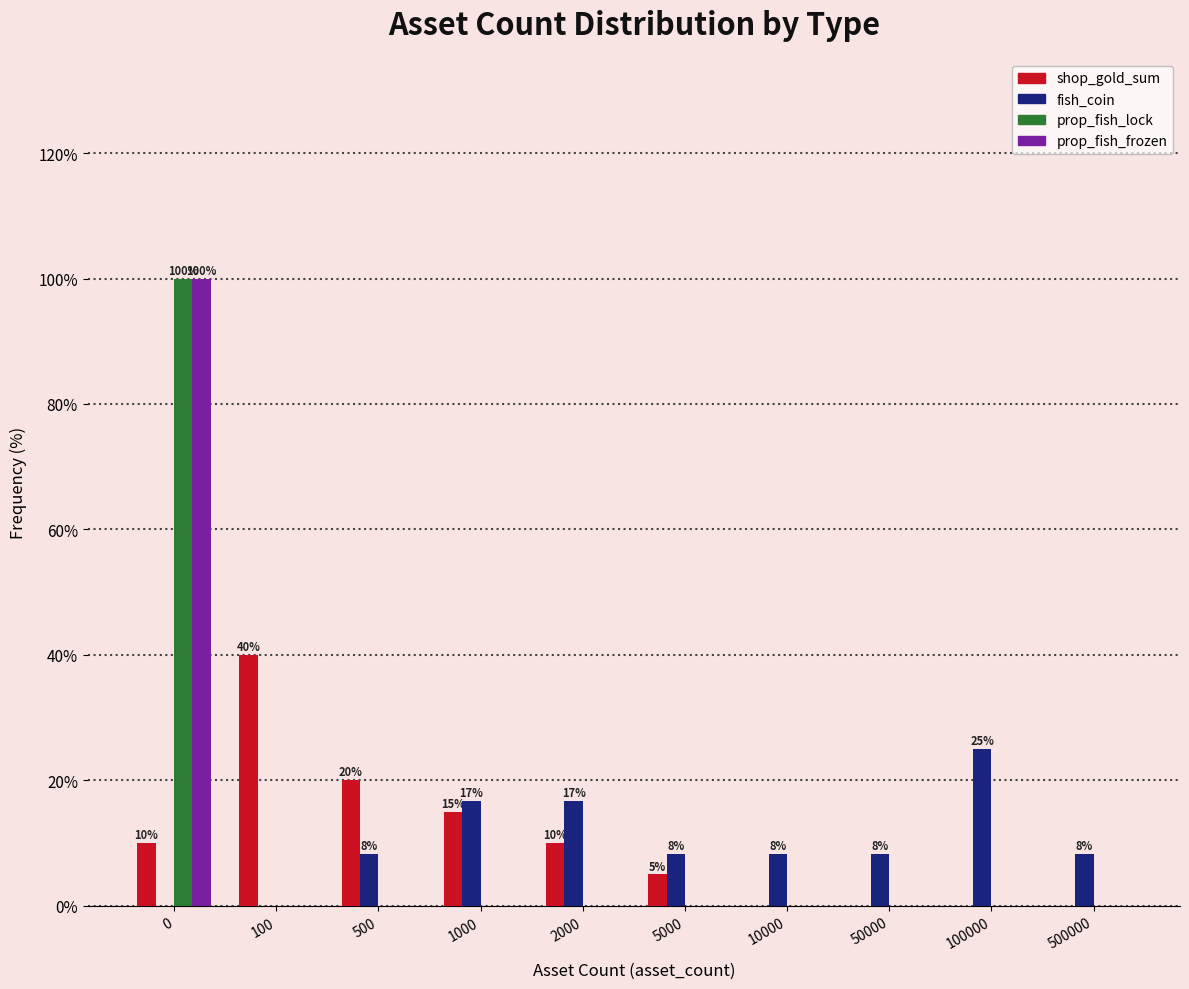

What is the highest value of the prop_fish_frozen series?

100.0